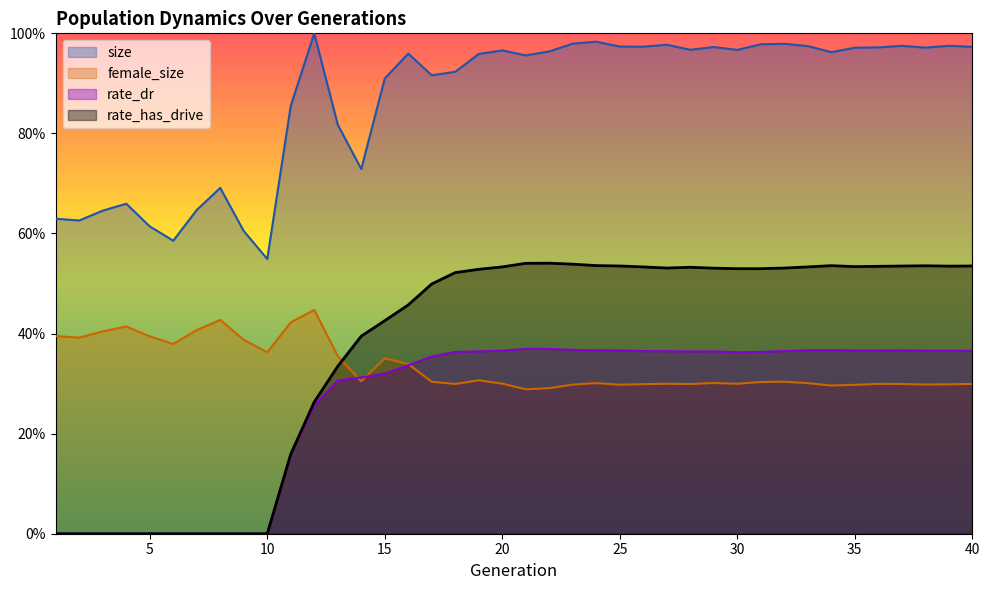

True or false: female_size and rate_has_drive cross at least once.

True